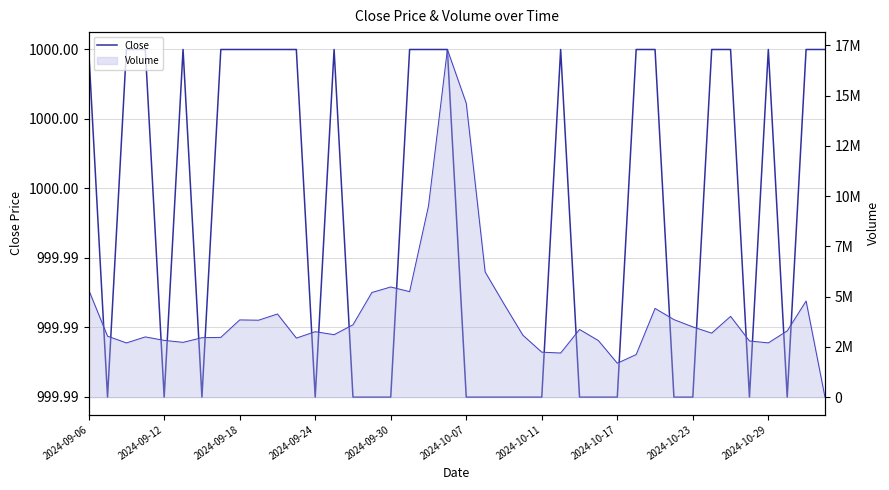

Approximately how many times larger is the value at 30 compared to 21?

1.0